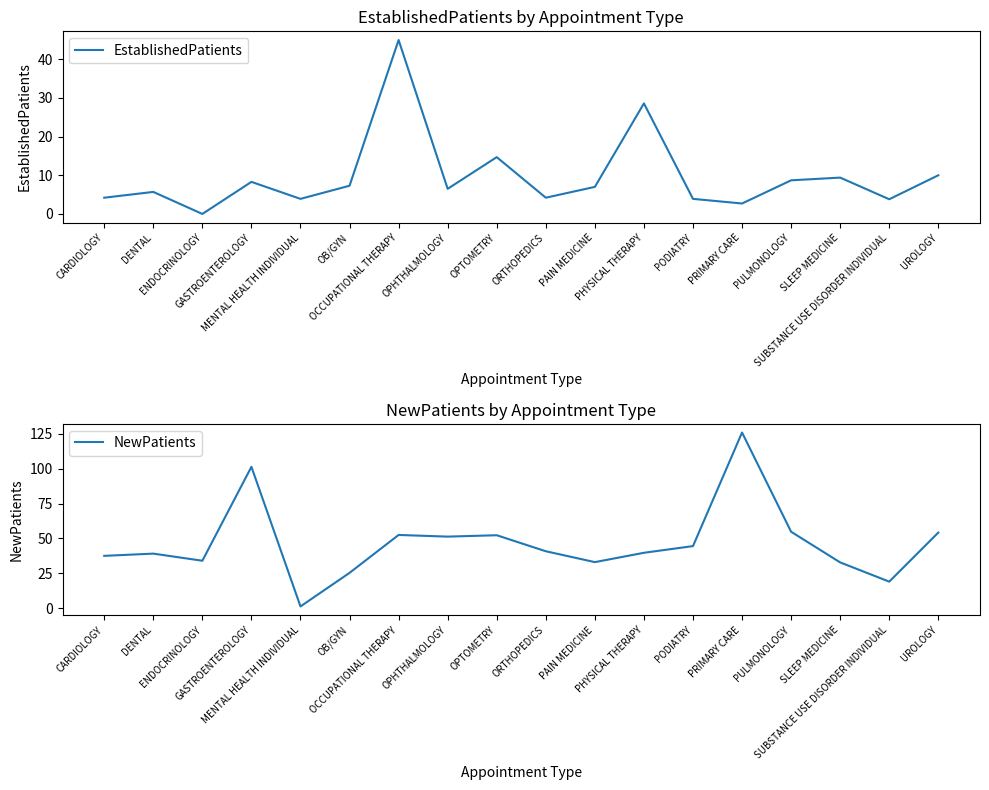

At which category is the sum across all series the highest?

PRIMARY CARE